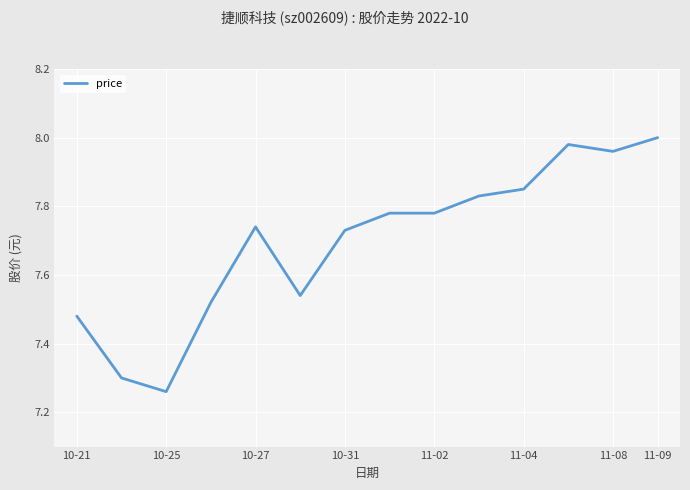

What is the difference between the maximum and minimum values?

0.7